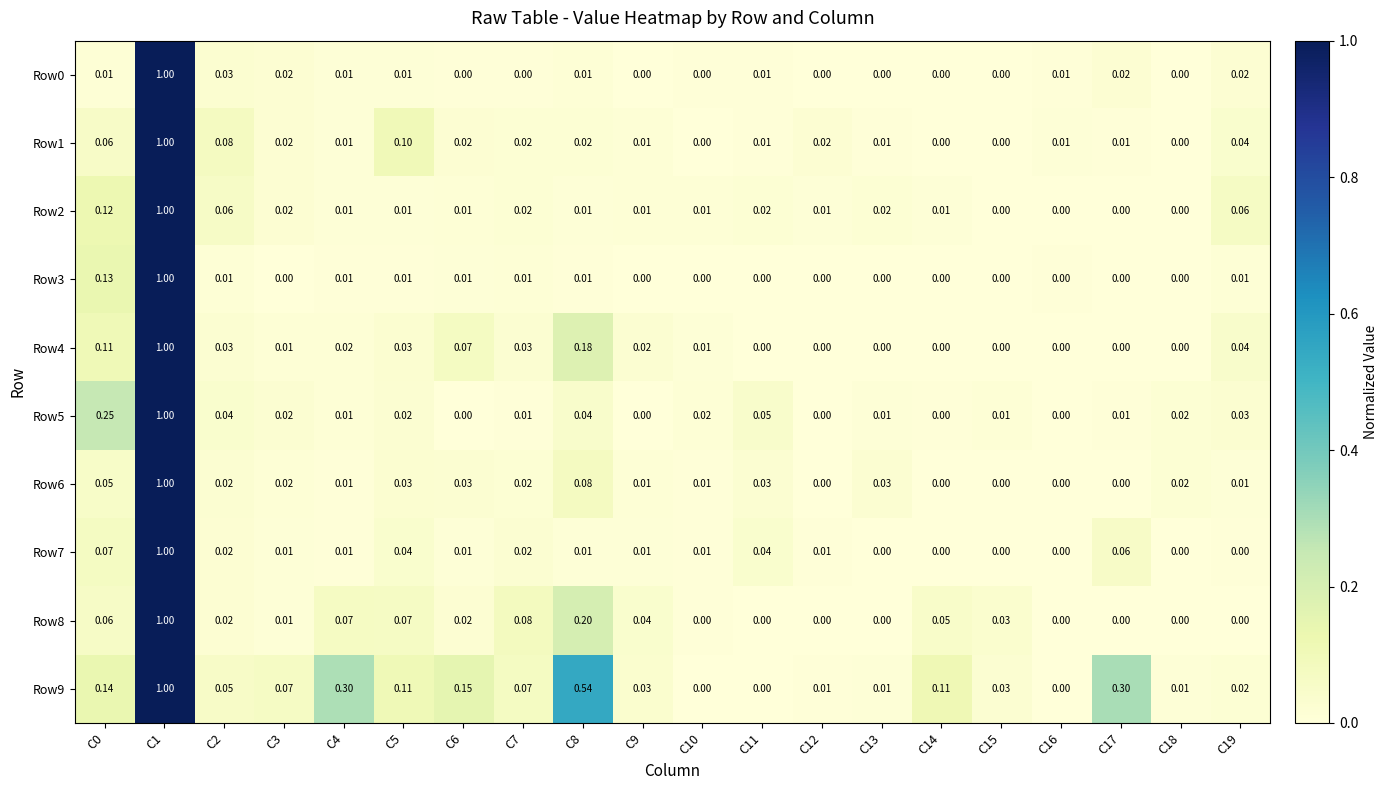

Is the value of Row1 at C8 greater than the value of Row6 at C19?

Yes